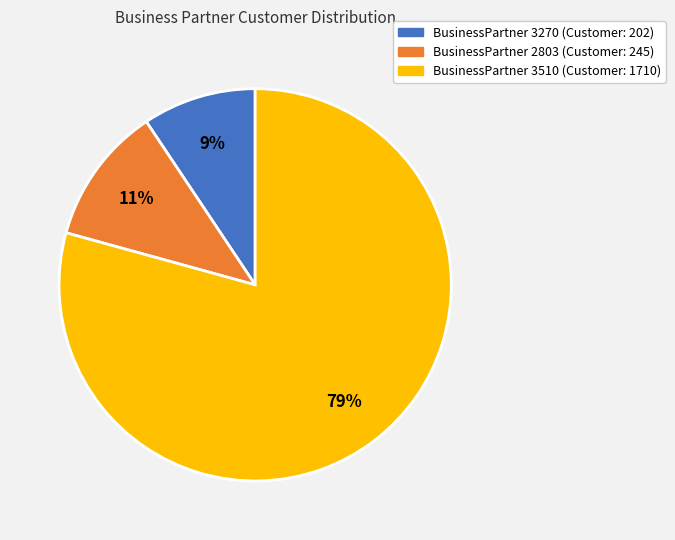

To the nearest percent, what is the average slice percentage?

33%